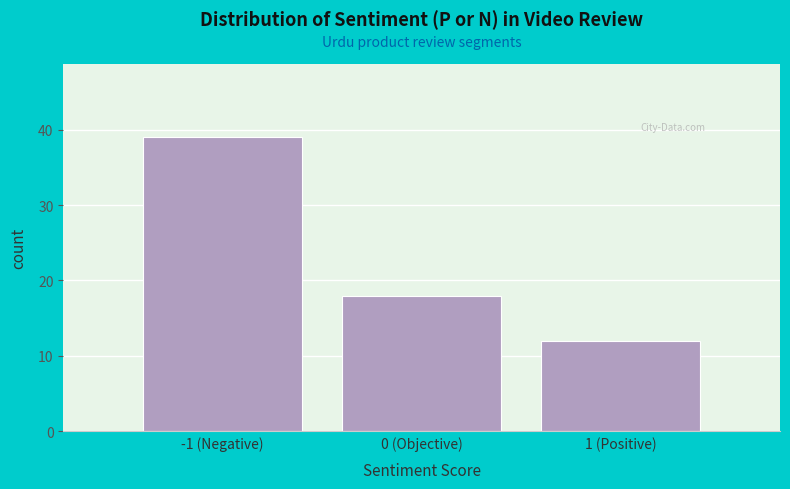

Reading left to right, extract all data points from this chart.

-1 (Negative)=39	0 (Objective)=18	1 (Positive)=12